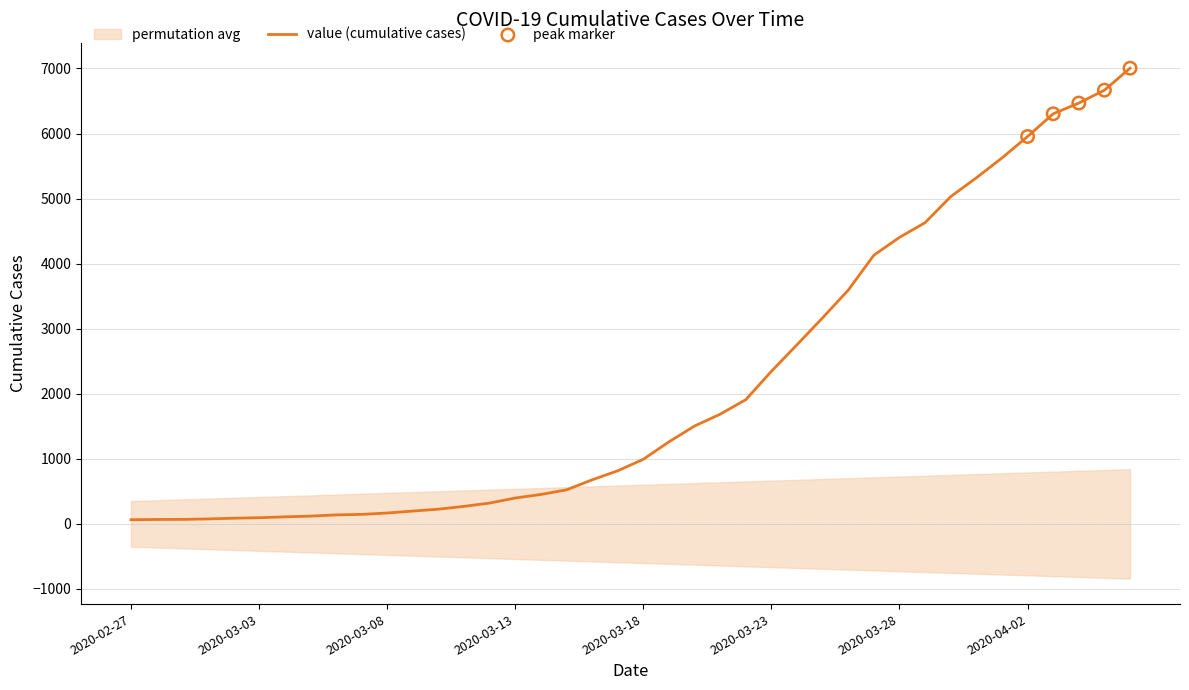

Approximately how many times larger is the value at 39 compared to 14?

21.9